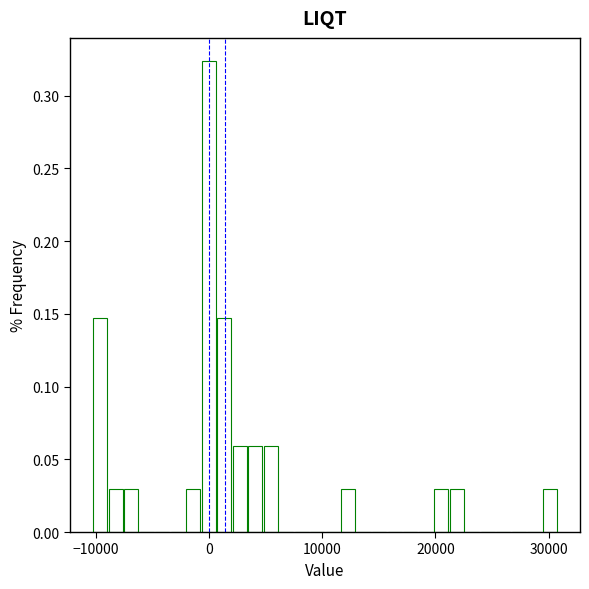

Read against the x-axis, roughly where is the centre of the tallest bar?

0